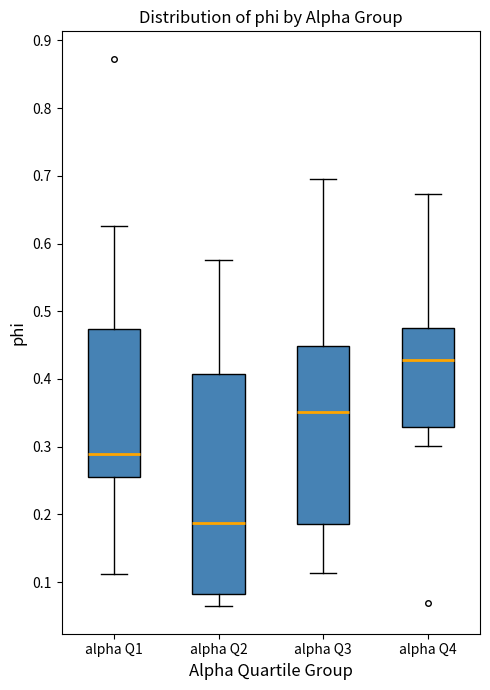

Which box's median line is the highest?

alpha Q4